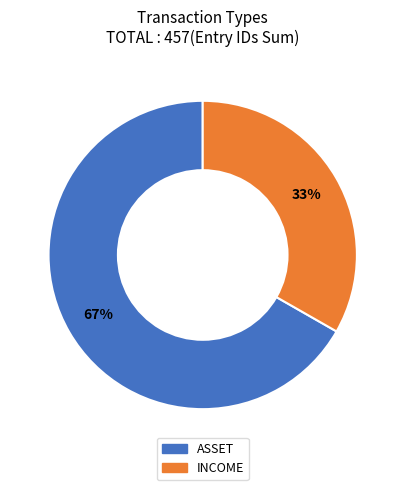

Is there a majority slice in this chart?

Yes